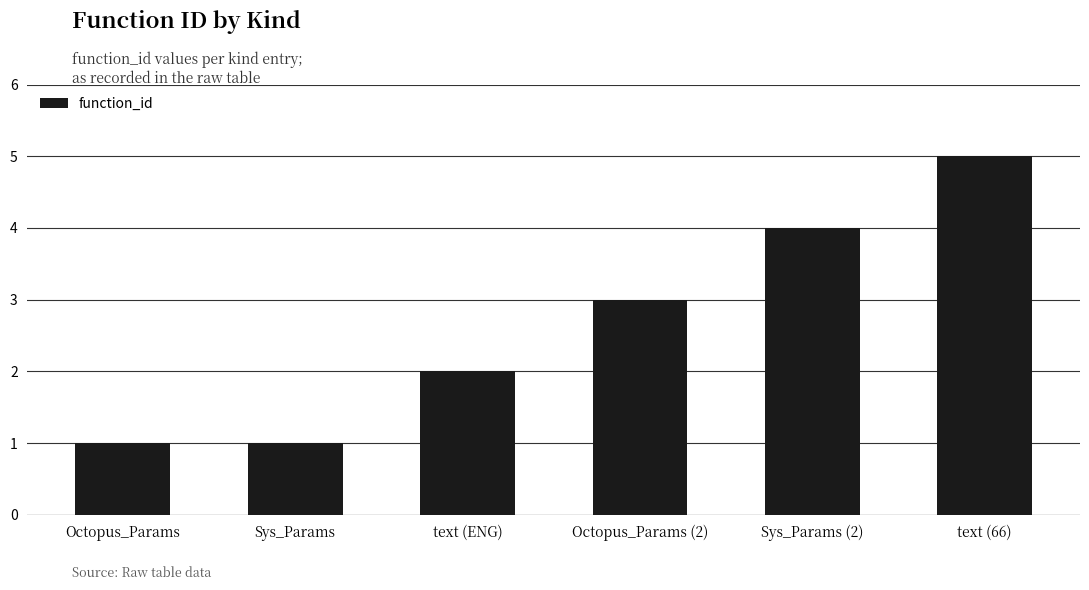

What is the smallest value displayed?

1